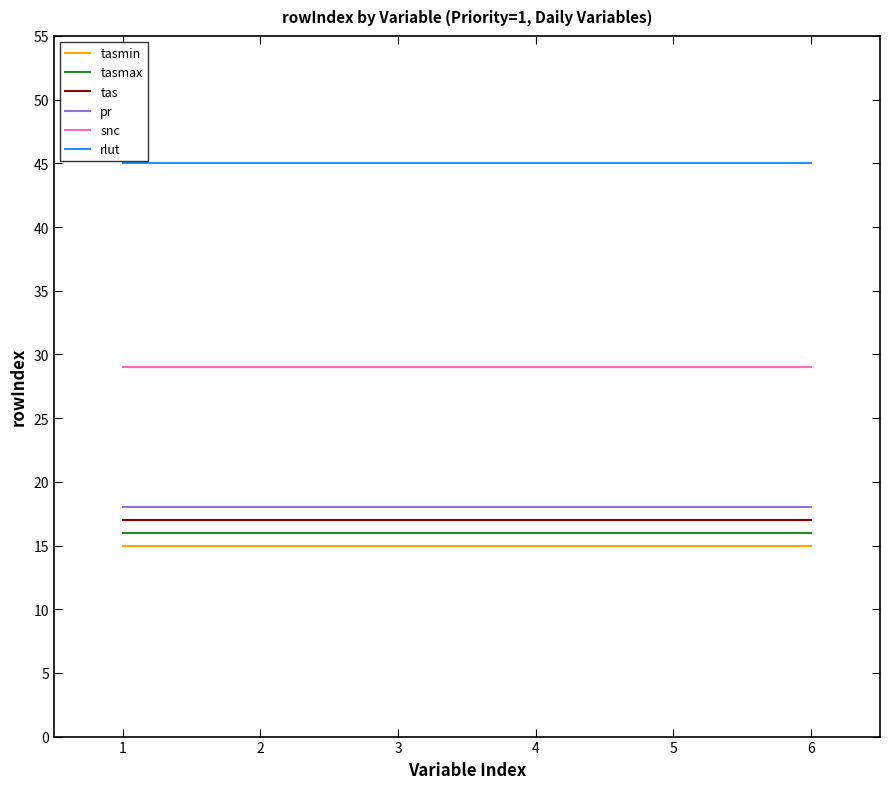

What is the difference between the highest and lowest values at 3?

30